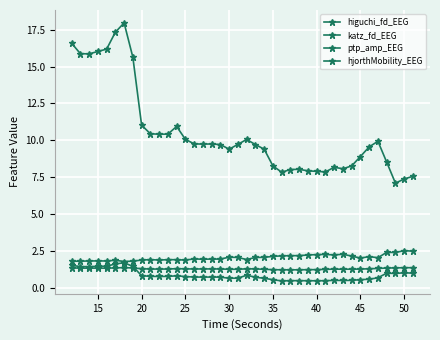

Reading left to right, transcribe all the data shown in this chart.

higuchi_fd_EEG: 1.4	1.4	1.3	1.4	1.3	1.4	1.4	1.4	1.3	1.3	1.3	1.3	1.3	1.3	1.3	1.3	1.3	1.3	1.3	1.3	1.3	1.3	1.3	1.2	1.2	1.2	1.2	1.2	1.3	1.3	1.3	1.3	1.3	1.3	1.3	1.3	1.4	1.4	1.4	1.4
katz_fd_EEG: 1.8	1.8	1.8	1.8	1.8	1.9	1.8	1.8	1.9	1.9	1.9	1.9	1.9	1.9	2.0	2.0	2.0	2.0	2.1	2.1	1.9	2.1	2.1	2.1	2.2	2.2	2.2	2.2	2.3	2.3	2.2	2.3	2.2	2.0	2.1	2.1	2.4	2.4	2.5	2.5
ptp_amp_EEG: 16.6	15.9	15.9	16.0	16.2	17.3	18.0	15.6	11.0	10.5	10.4	10.4	10.9	10.1	9.8	9.8	9.8	9.7	9.4	9.7	10.1	9.7	9.4	8.3	7.8	8.0	8.0	7.9	7.9	7.9	8.2	8.1	8.3	8.9	9.6	9.9	8.5	7.1	7.4	7.6
hjorthMobility_EEG: 1.5	1.5	1.5	1.5	1.5	1.6	1.7	1.5	0.8	0.8	0.8	0.8	0.8	0.8	0.7	0.7	0.7	0.7	0.7	0.7	0.9	0.7	0.7	0.6	0.5	0.5	0.5	0.5	0.5	0.5	0.5	0.5	0.5	0.6	0.6	0.7	1.0	1.0	1.0	1.0